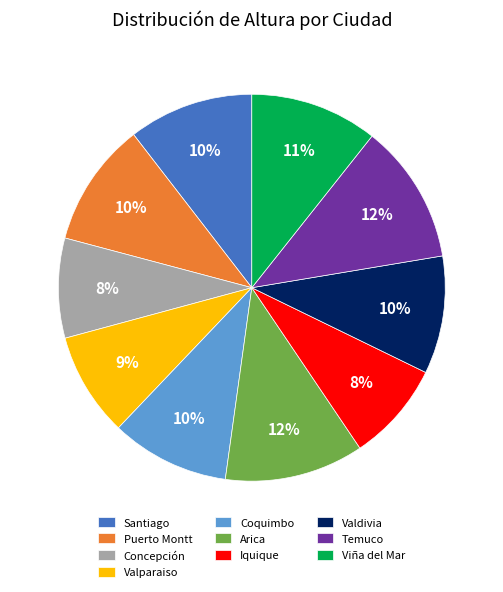

To the nearest percent, what is the average slice percentage?

10%